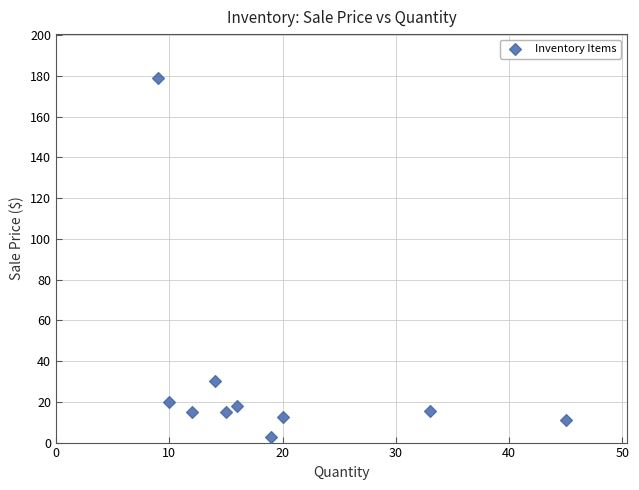

What Y value in the scatter plot is closest to 90?

30.0